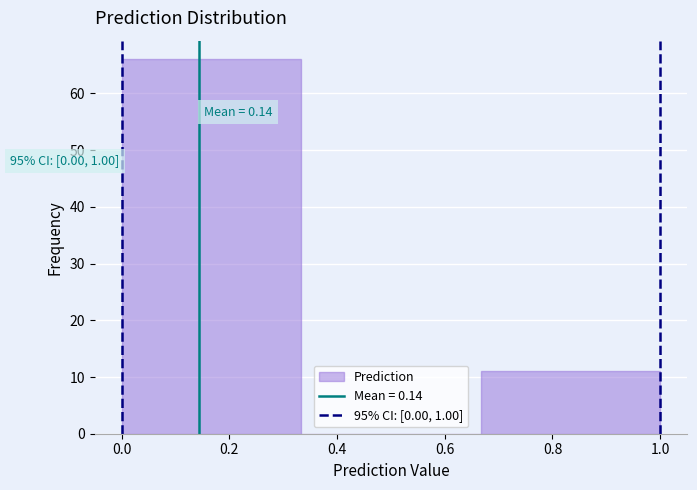

Over which range of the x-axis is the bar tallest?

0.00 to 0.34